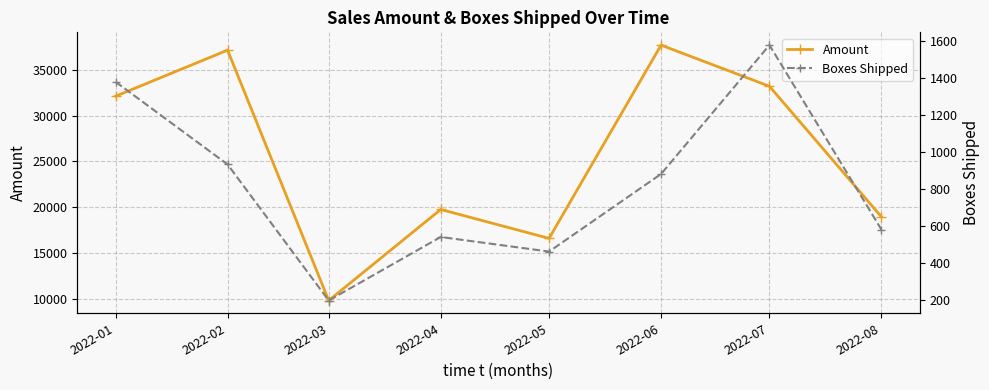

Rank the series by their maximum value, from lowest to highest.

Boxes Shipped, Amount